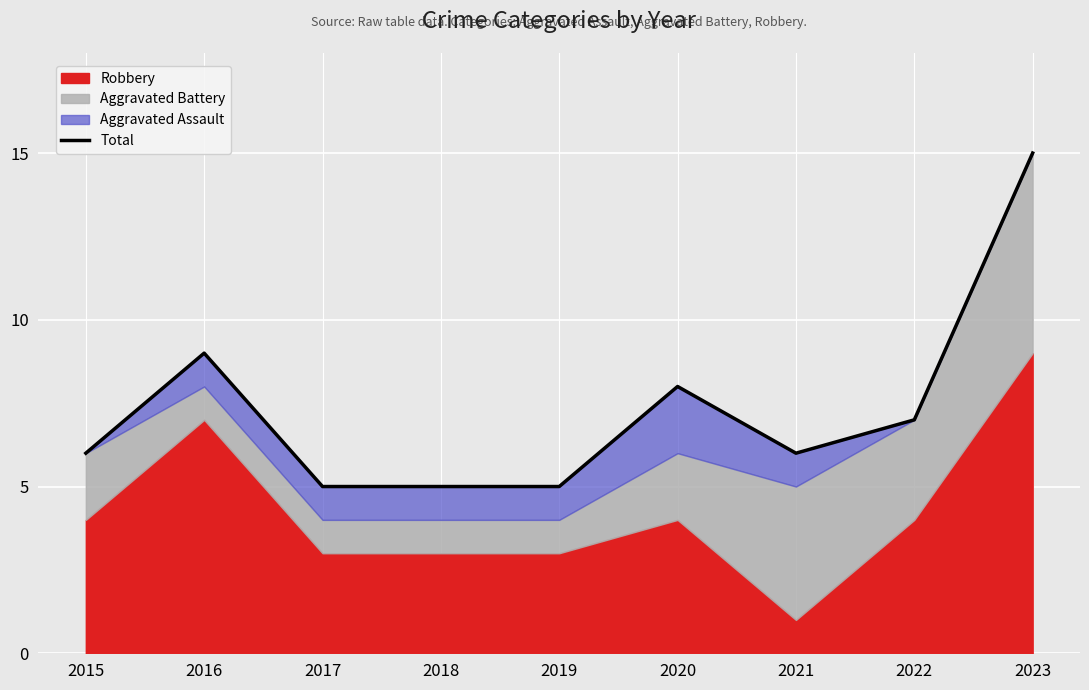

List the labels in order of value, smallest first.

2017, 2018, 2019, 2015, 2021, 2022, 2020, 2016, 2023